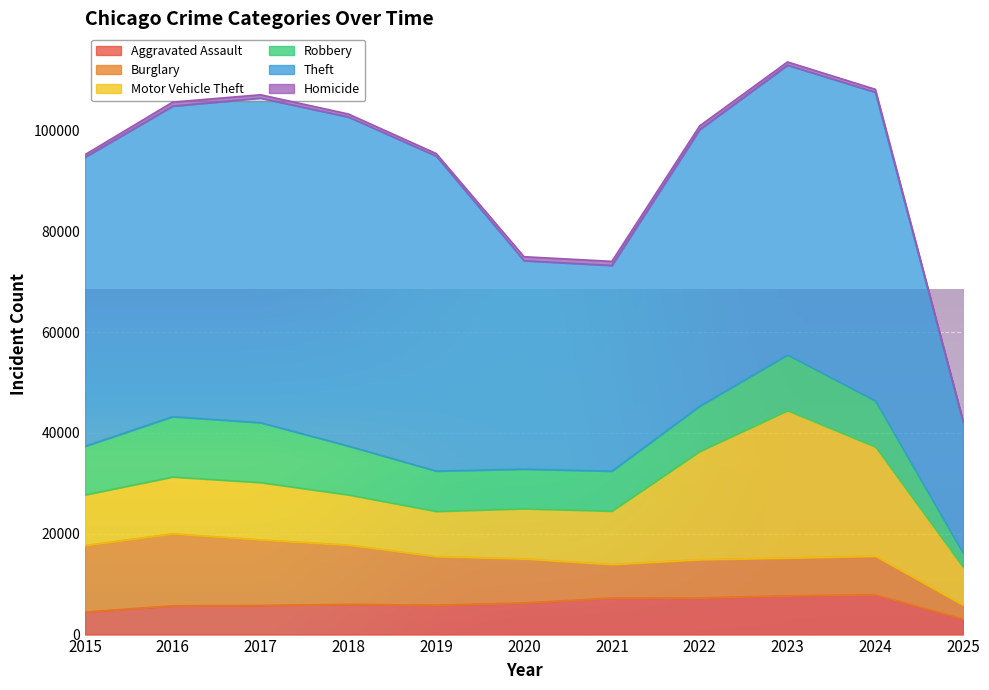

True or false: Homicide and Aggravated Assault intersect in this chart.

False